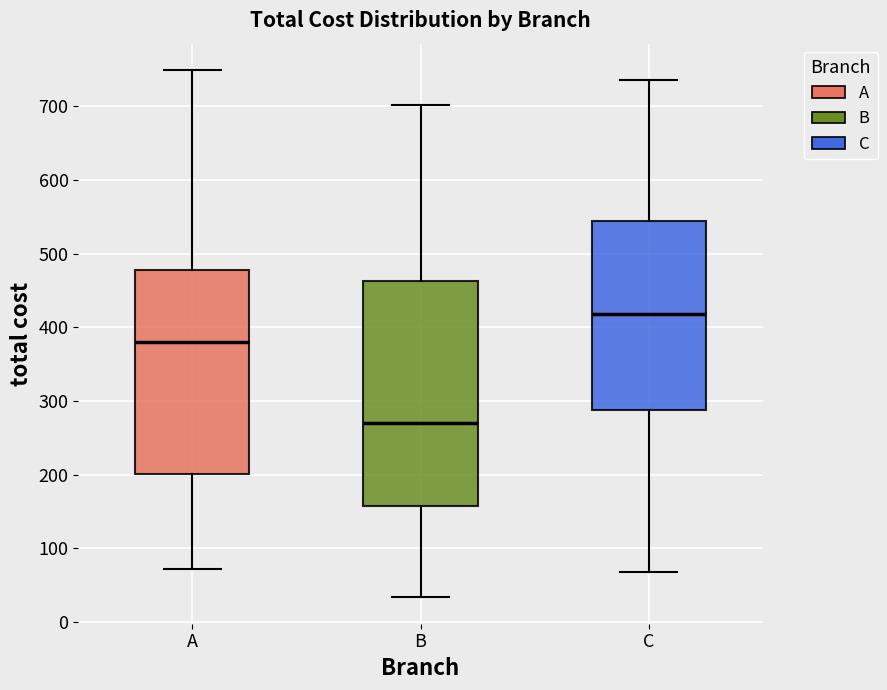

Reading left to right, transcribe this box plot: for each box, give where its median line is, the range the box spans, and where its two whiskers end, as read against the y-axis. The values are not printed on the chart, so give them approximately, as read against the axis.

A: median 380, box 200 to 480, whiskers 70 to 750
B: median 270, box 160 to 460, whiskers 30 to 700
C: median 420, box 290 to 550, whiskers 70 to 740